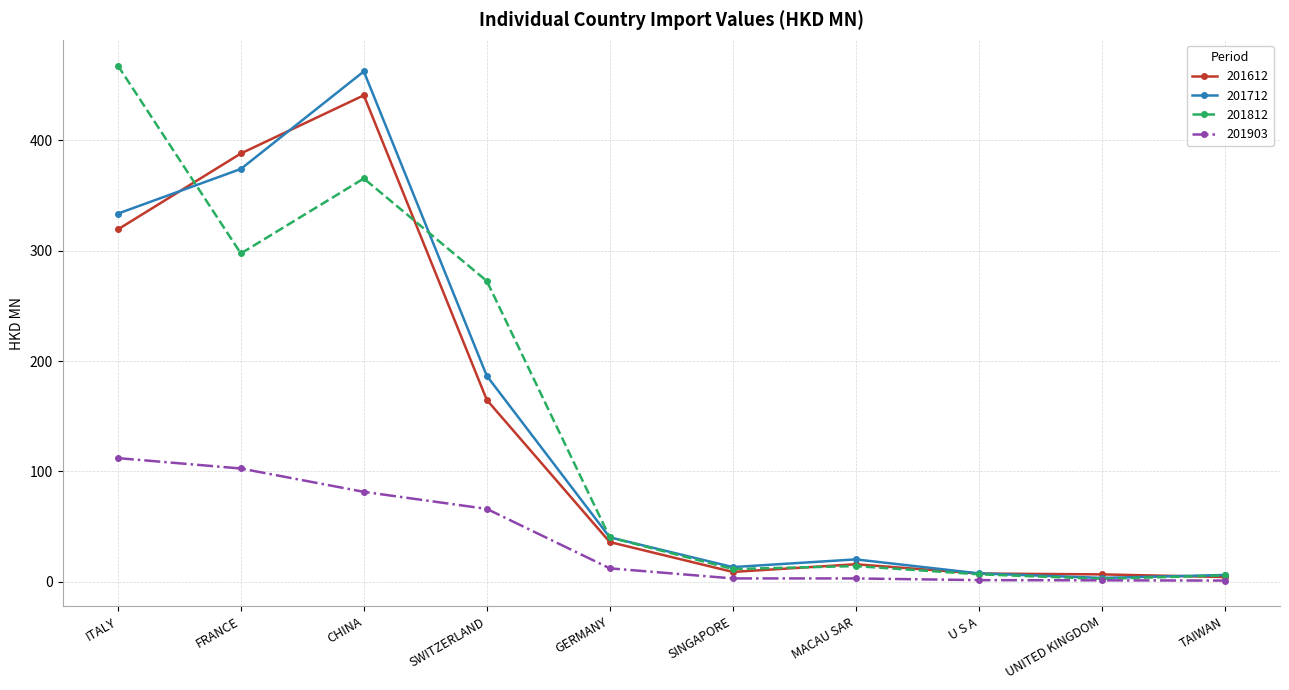

True or false: 201612 has a value of 319.2 at ITALY.

True